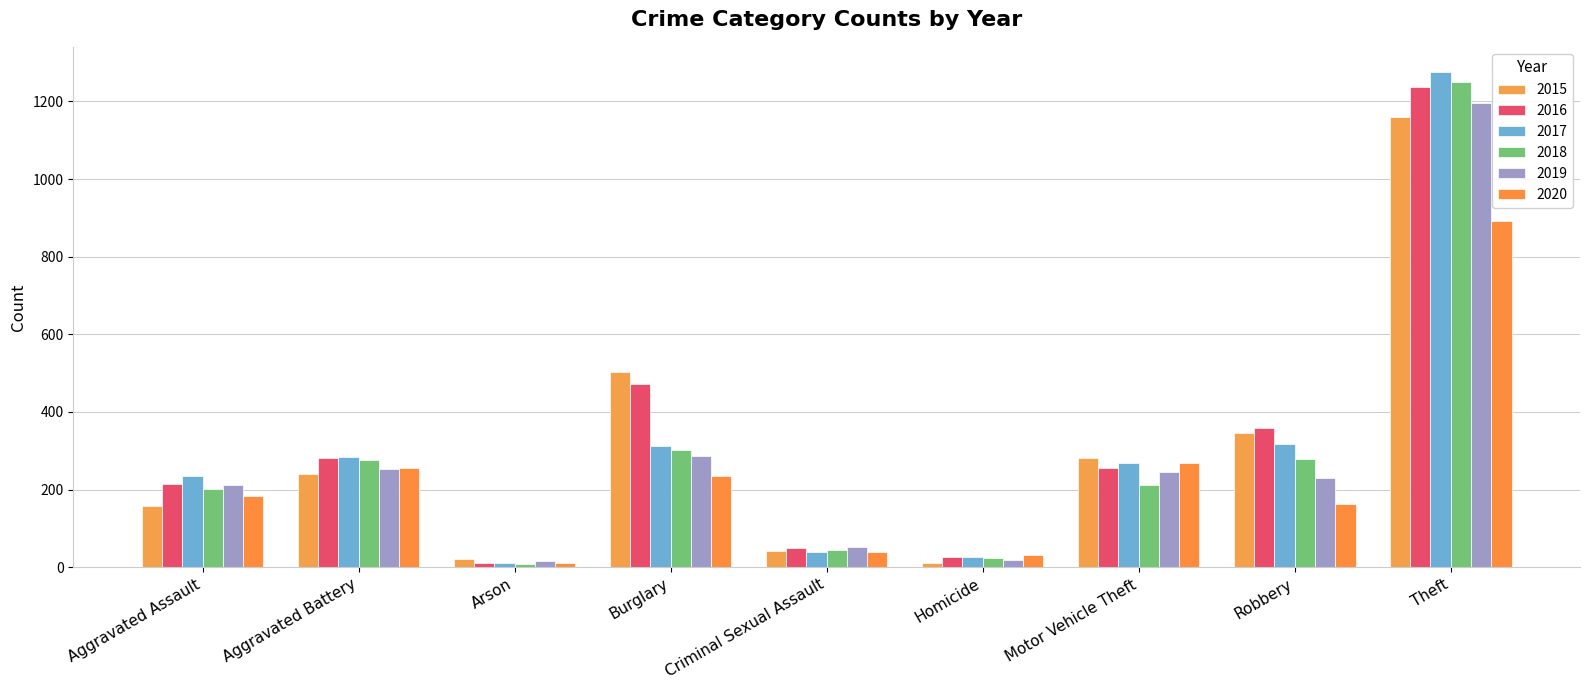

What are all the series names shown in the legend?

2015, 2016, 2017, 2018, 2019, 2020